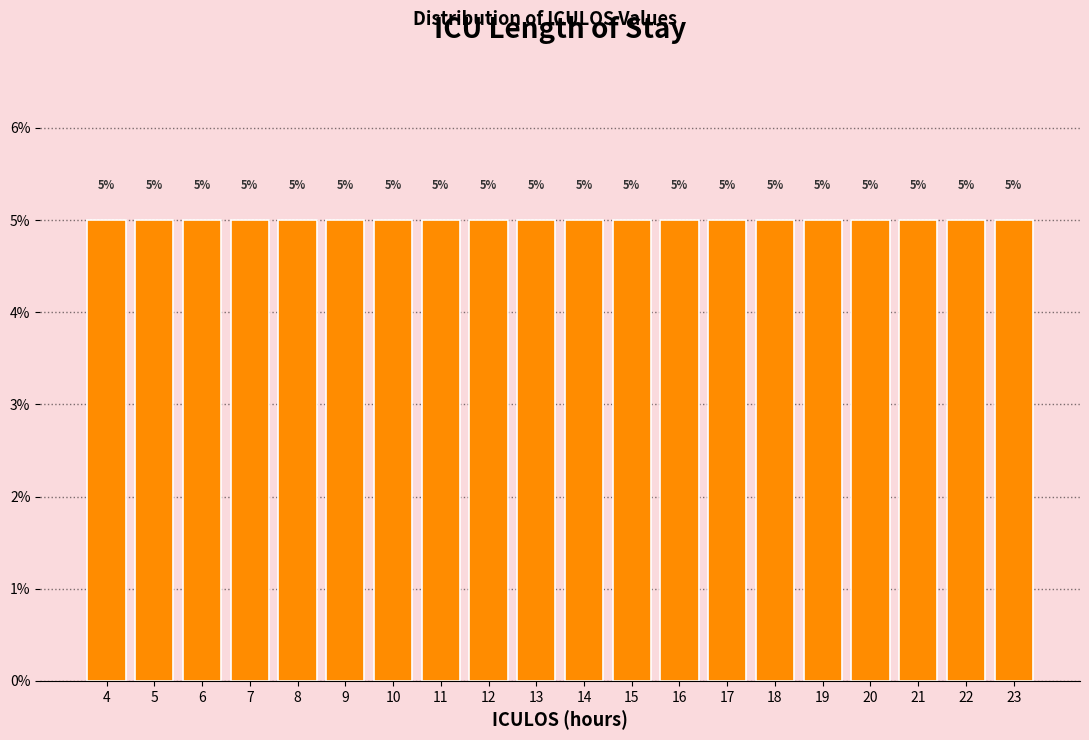

What is the height of the bar covering 20.5 to 21.5 on the x-axis?

5